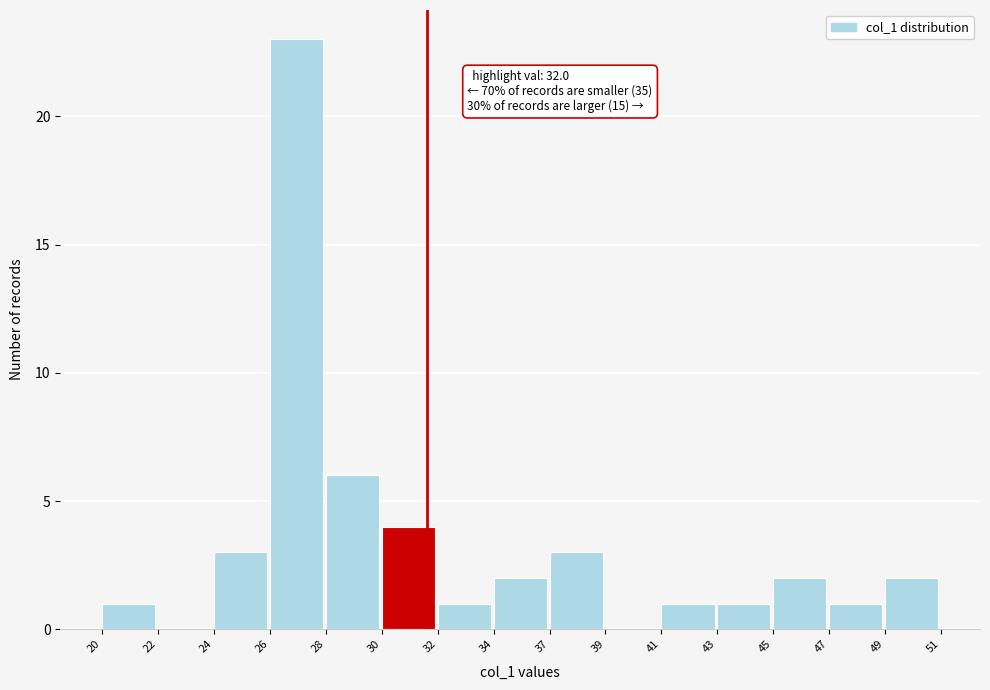

Reading right to left, what are all the values shown in this chart?

49=2	47=1	45=2	43=1	41=1	39=0	37=3	34=2	32=1	30=4	28=6	26=23	24=3	22=0	20=1